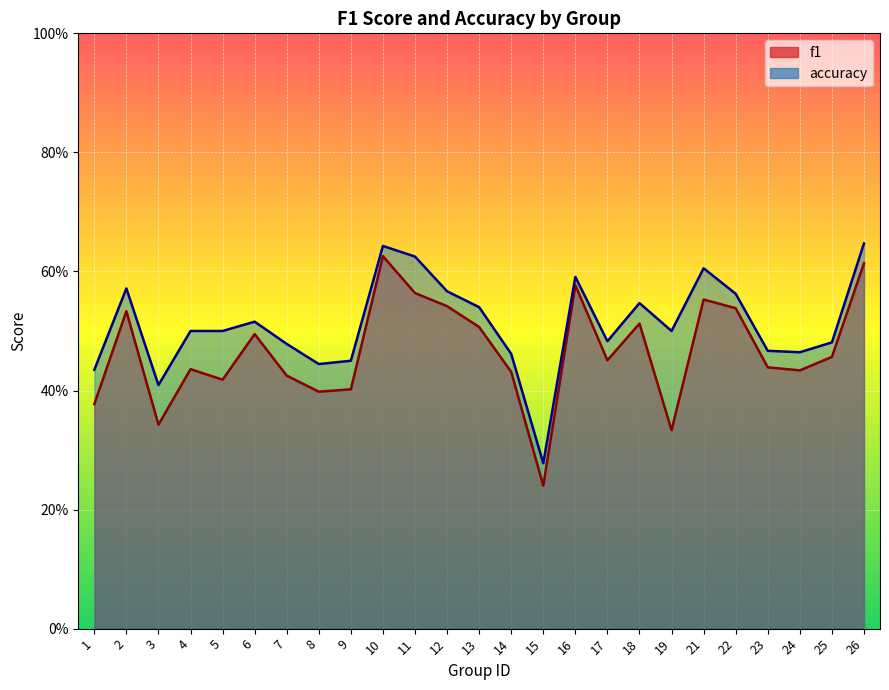

What is the difference between the maximum and second lowest values in the f1 series?

0.3